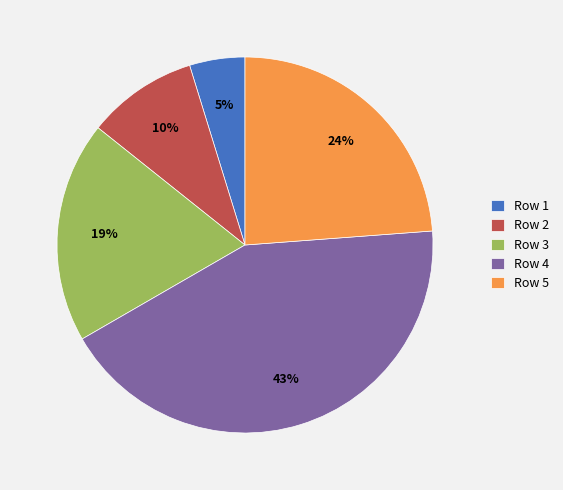

Is it true that Row 5 is 35% of the pie?

False